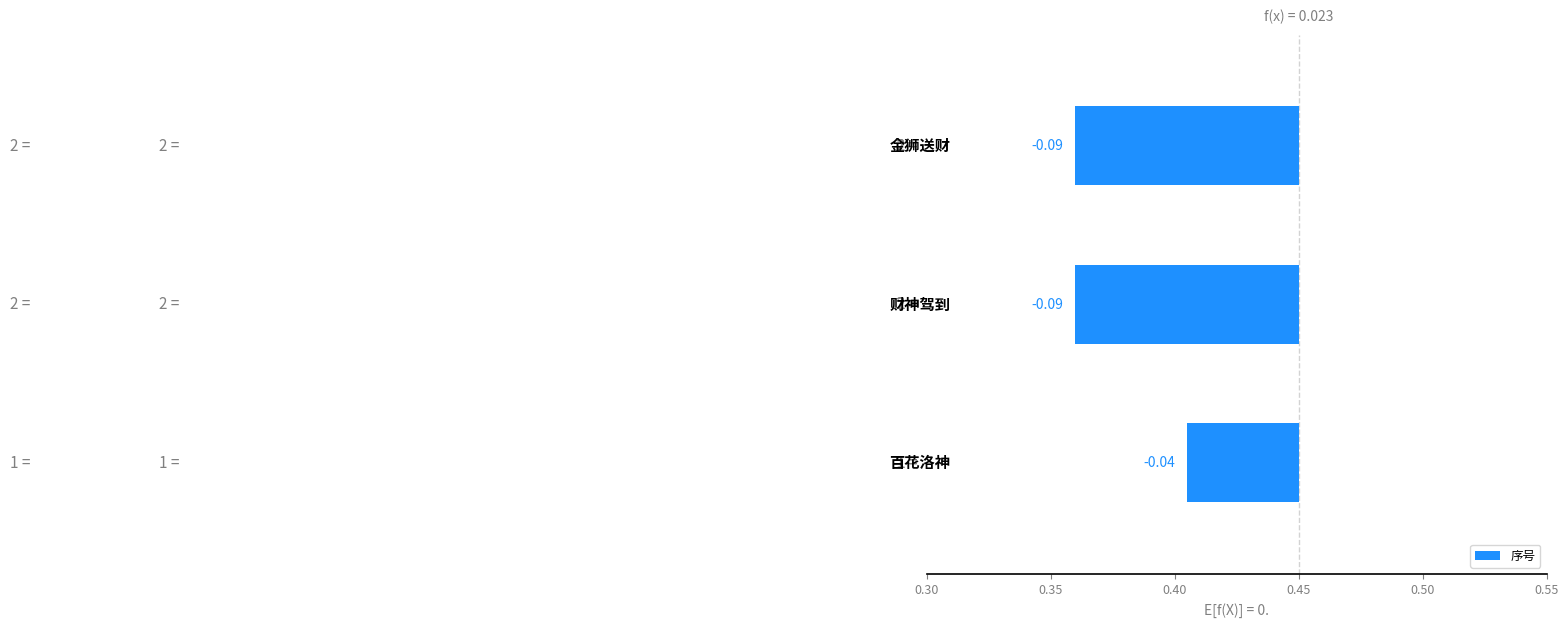

How many series are shown in this chart?

1